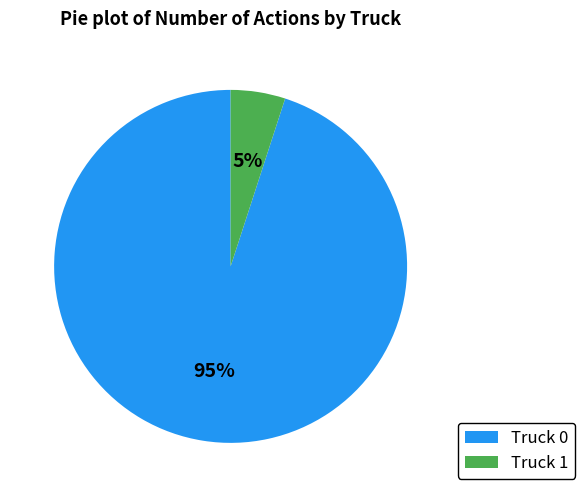

To the nearest percent, what is the average slice percentage?

50%